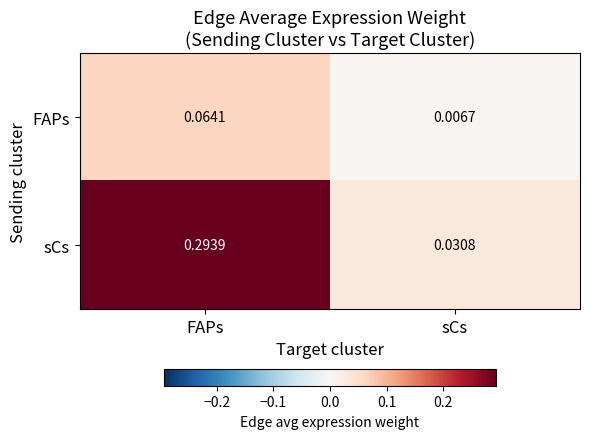

Which series has the largest total across all categories?

sCs